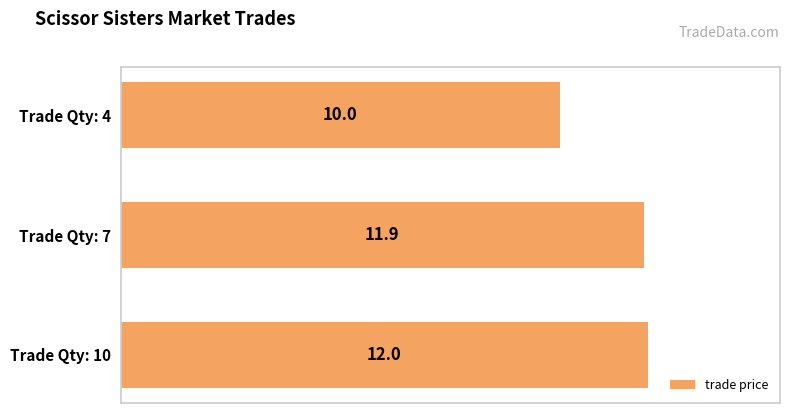

What is the difference between the values at Trade Qty: 4 and Trade Qty: 10?

2.0